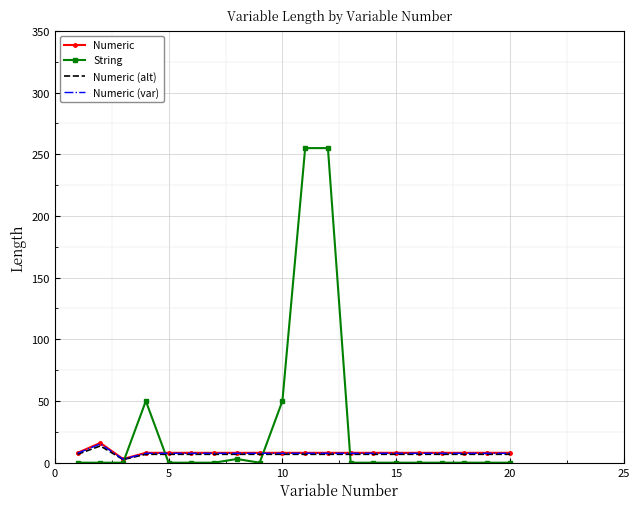

Which series has the largest range (max minus min)?

String